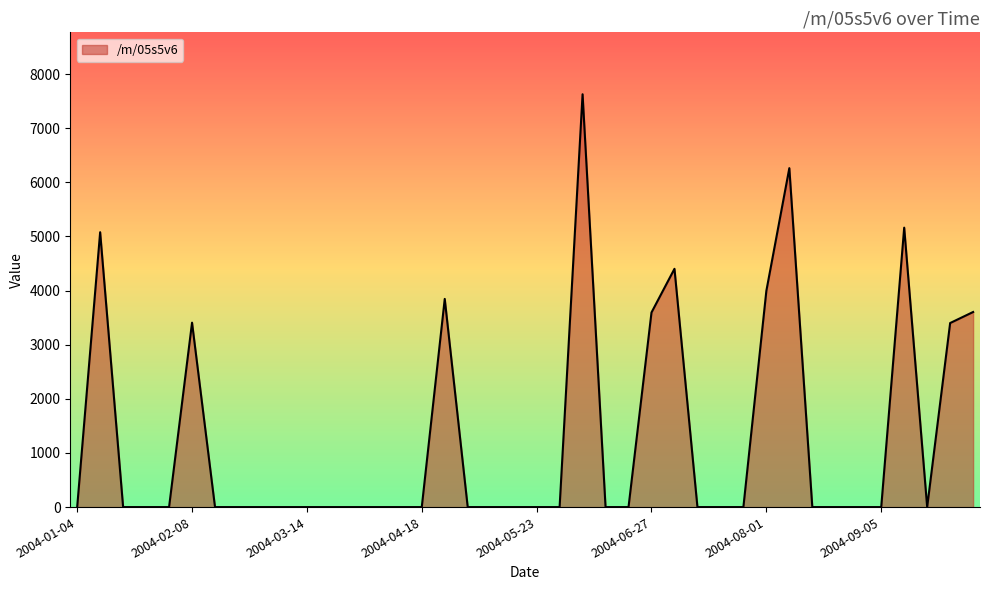

What is the difference between the maximum and minimum values?

7626.3